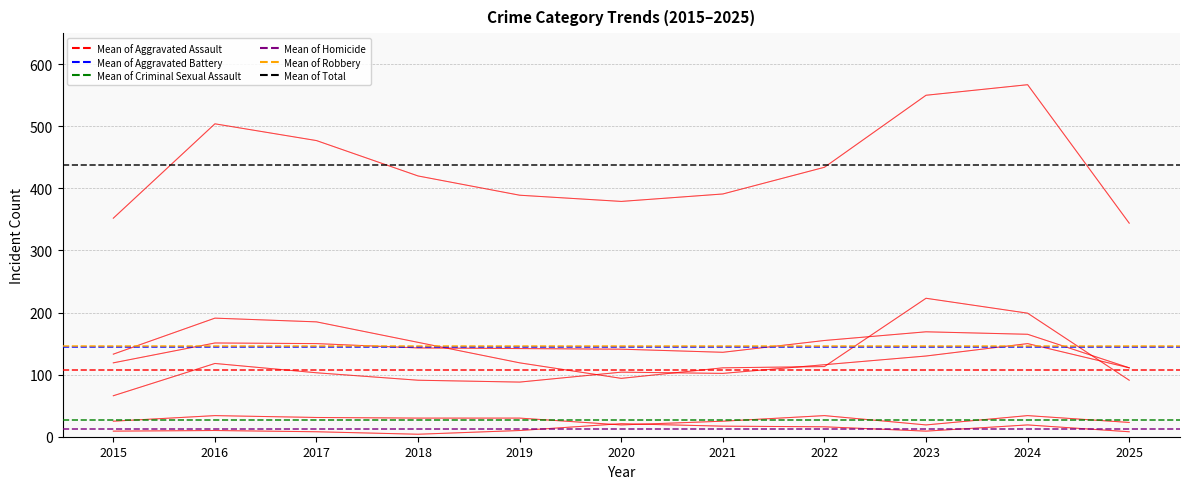

Which label corresponds to the largest value in the chart?

2015